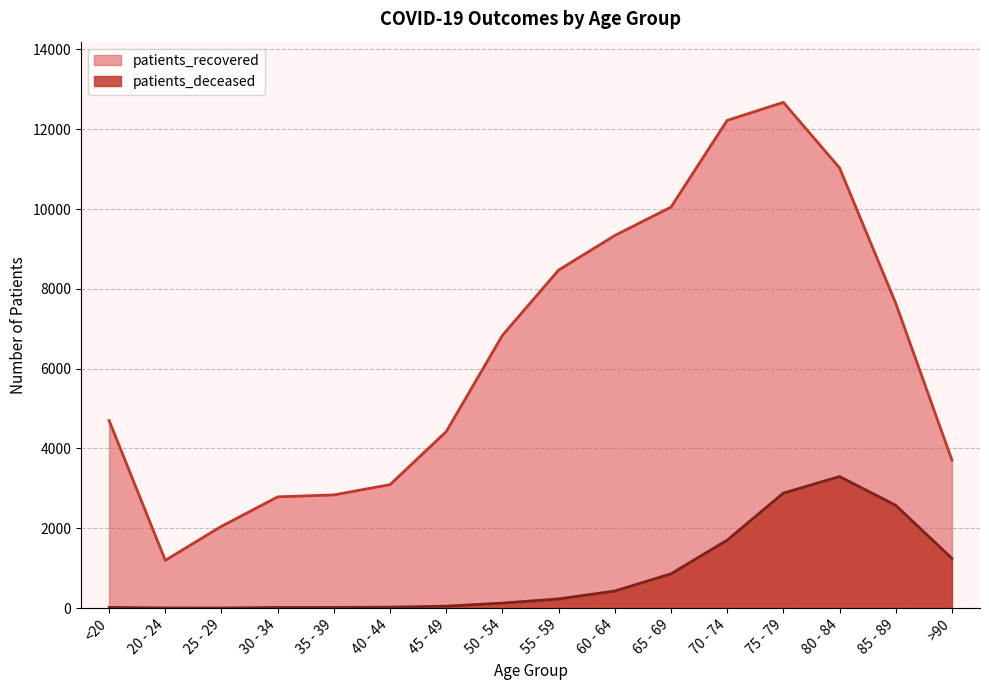

Does the chart have visible grid lines?

Yes